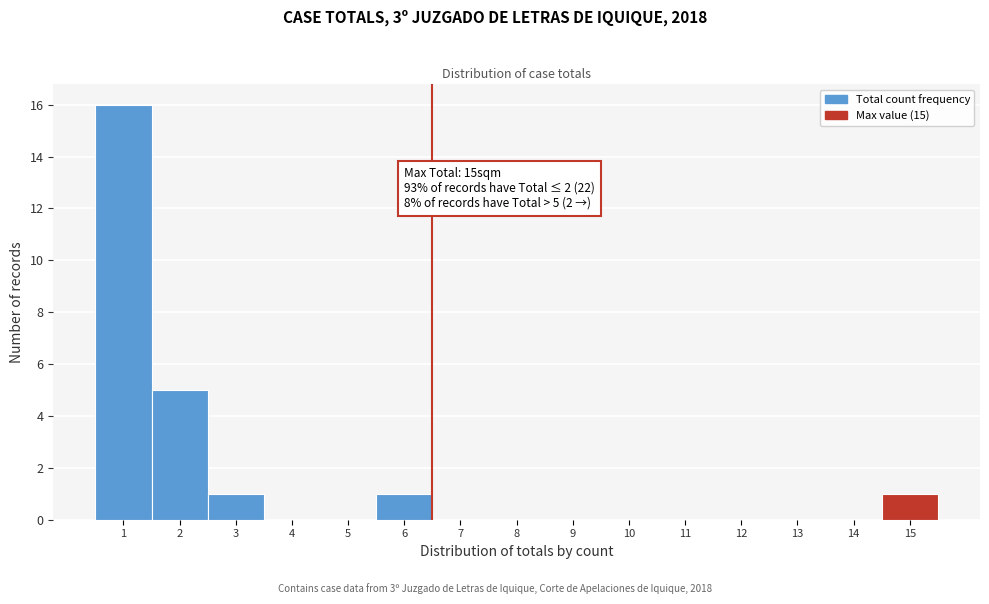

Over which range of the x-axis is the bar tallest?

0.5 to 1.5